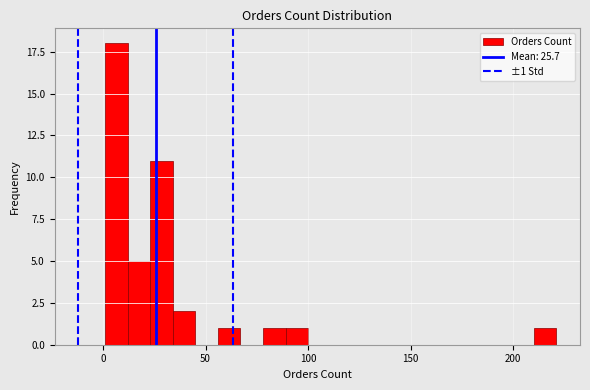

Around what value on the x-axis is the tallest bar? Give the approximate position of its centre, as read against the axis.

5